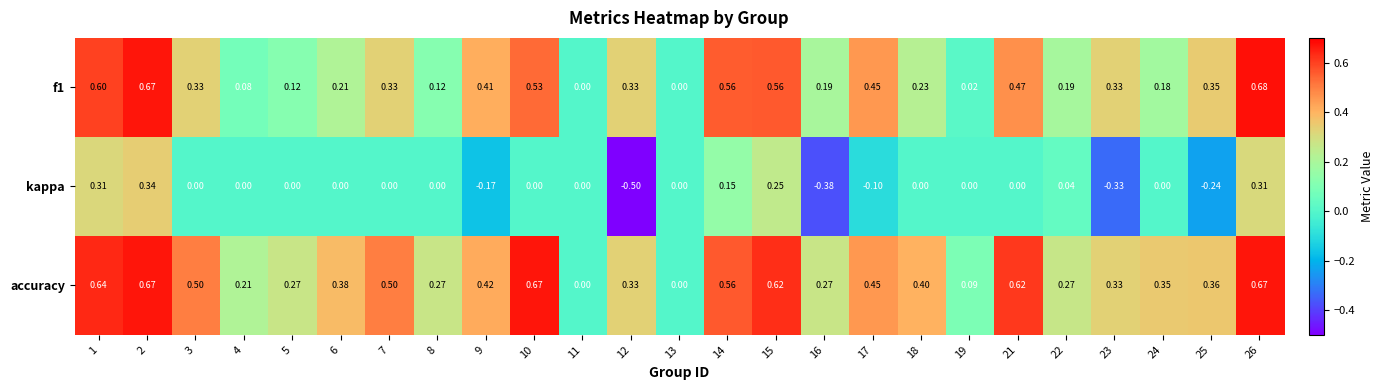

List the series in order of their peak value, highest first.

f1, accuracy, kappa